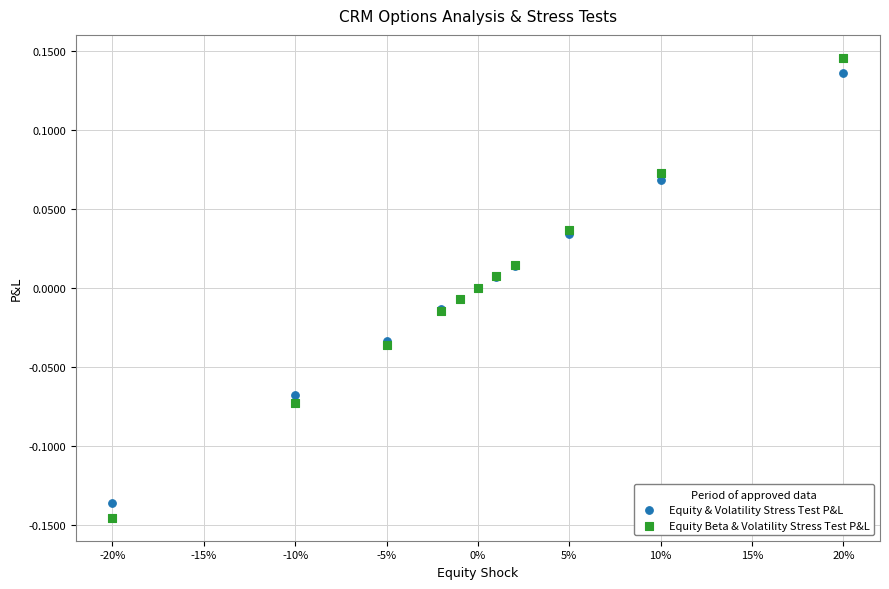

What is the X range (max minus min) for the scatter plot?

0.4